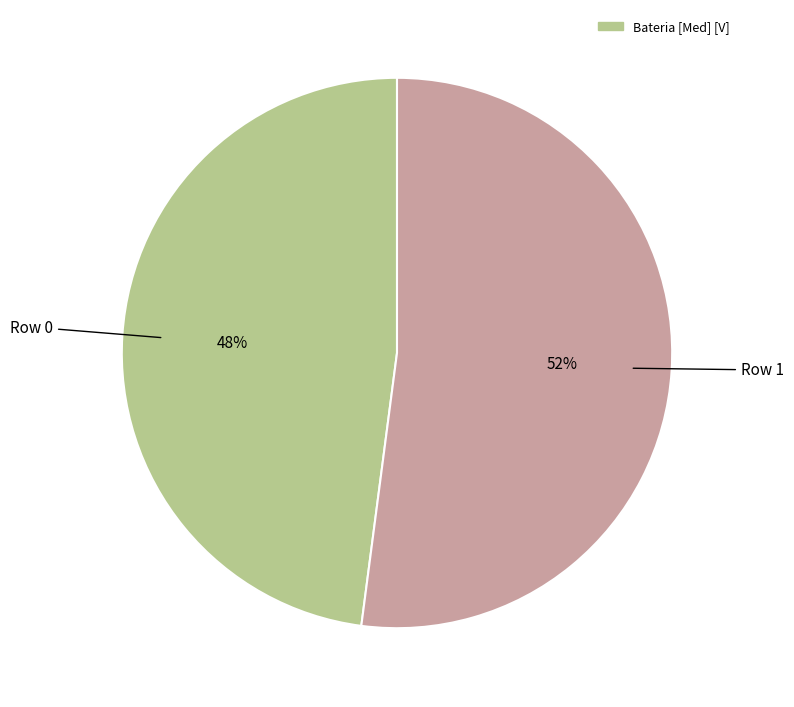

To the nearest percent, what is the average slice percentage?

50%